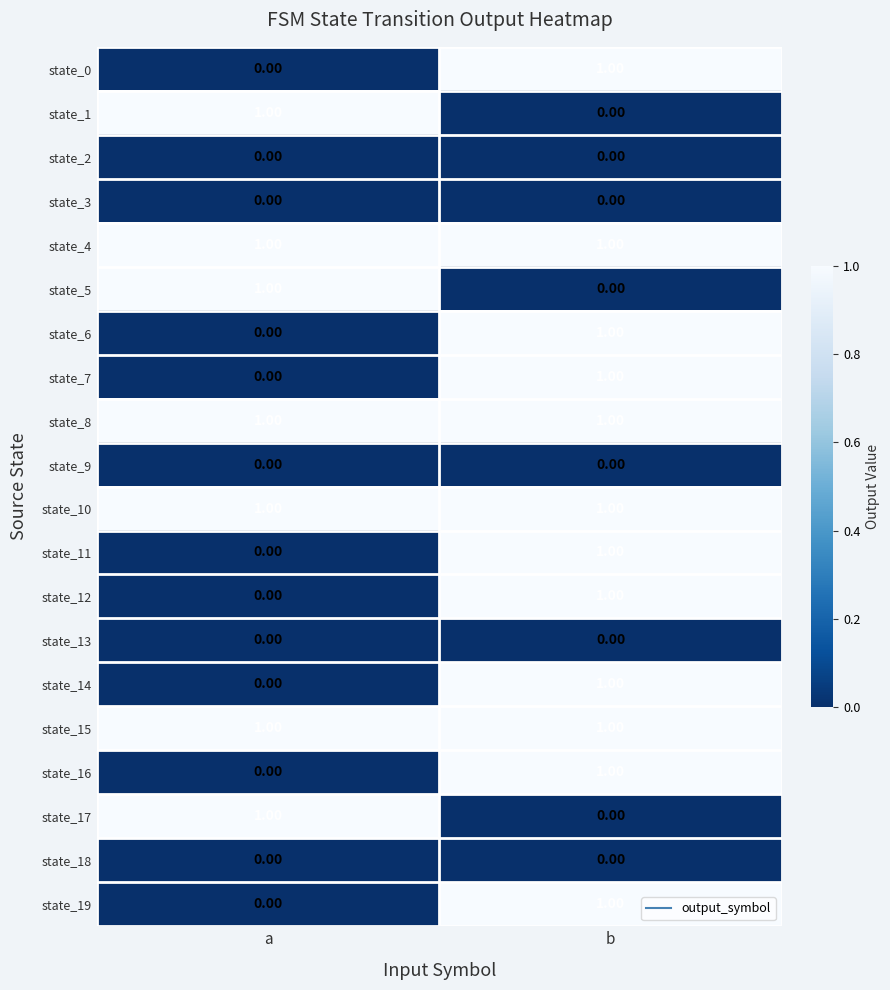

Where is state_17 nearest to the value 0?

b